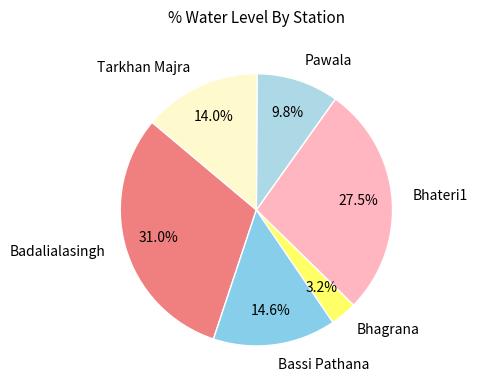

Approximately how many times larger is the value at Pawala compared to Bhateri1?

0.4